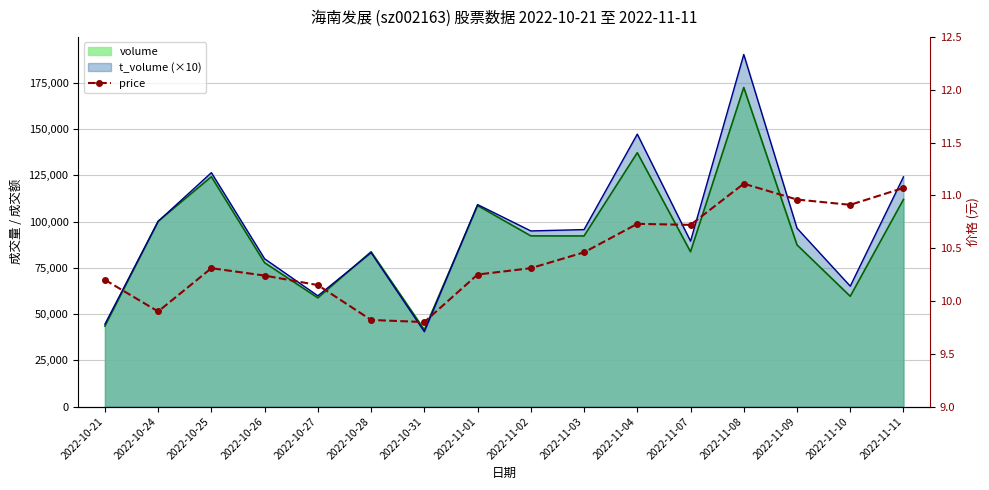

At which label is the value closest to 10?

2022-10-24